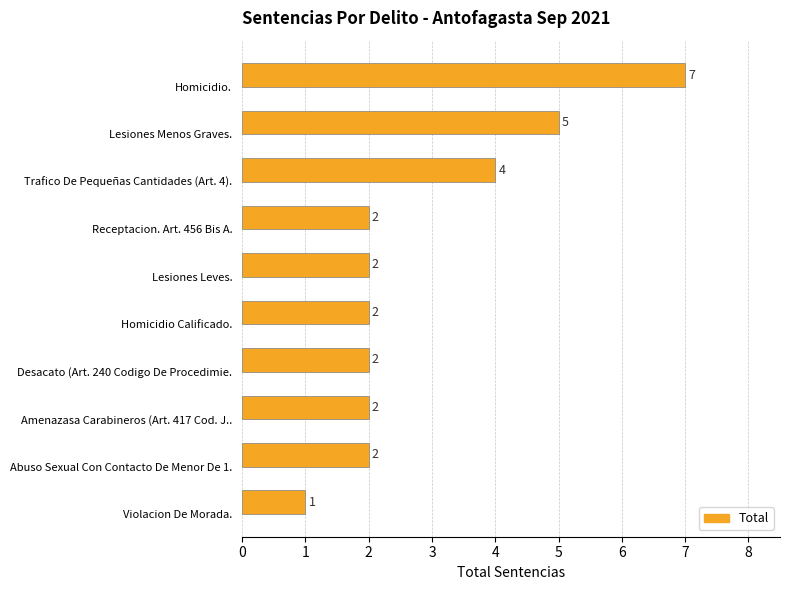

What value does the data have at Homicidio.?

7